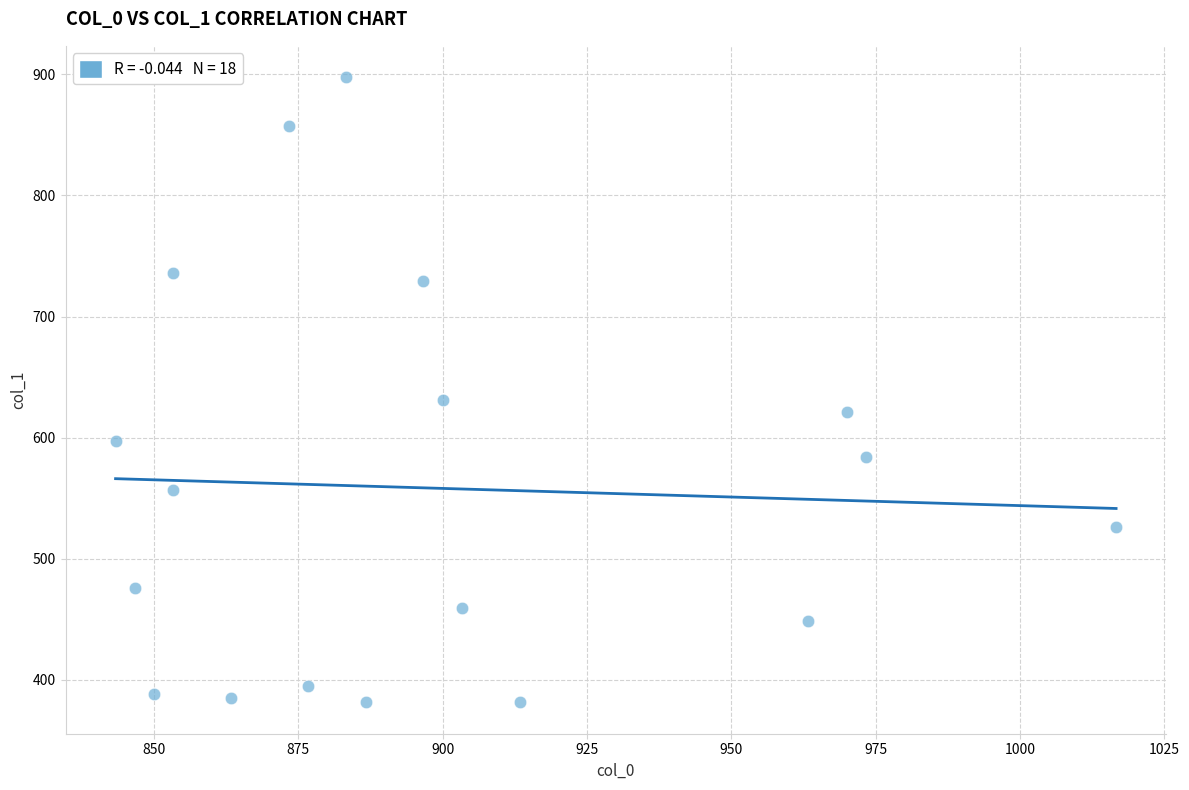

What is the range of Y values (max minus min)?

516.4